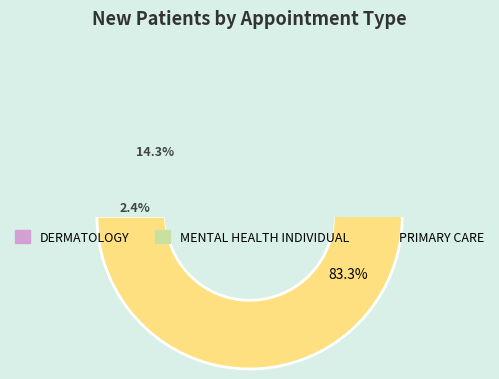

Does any single category account for the majority?

Yes